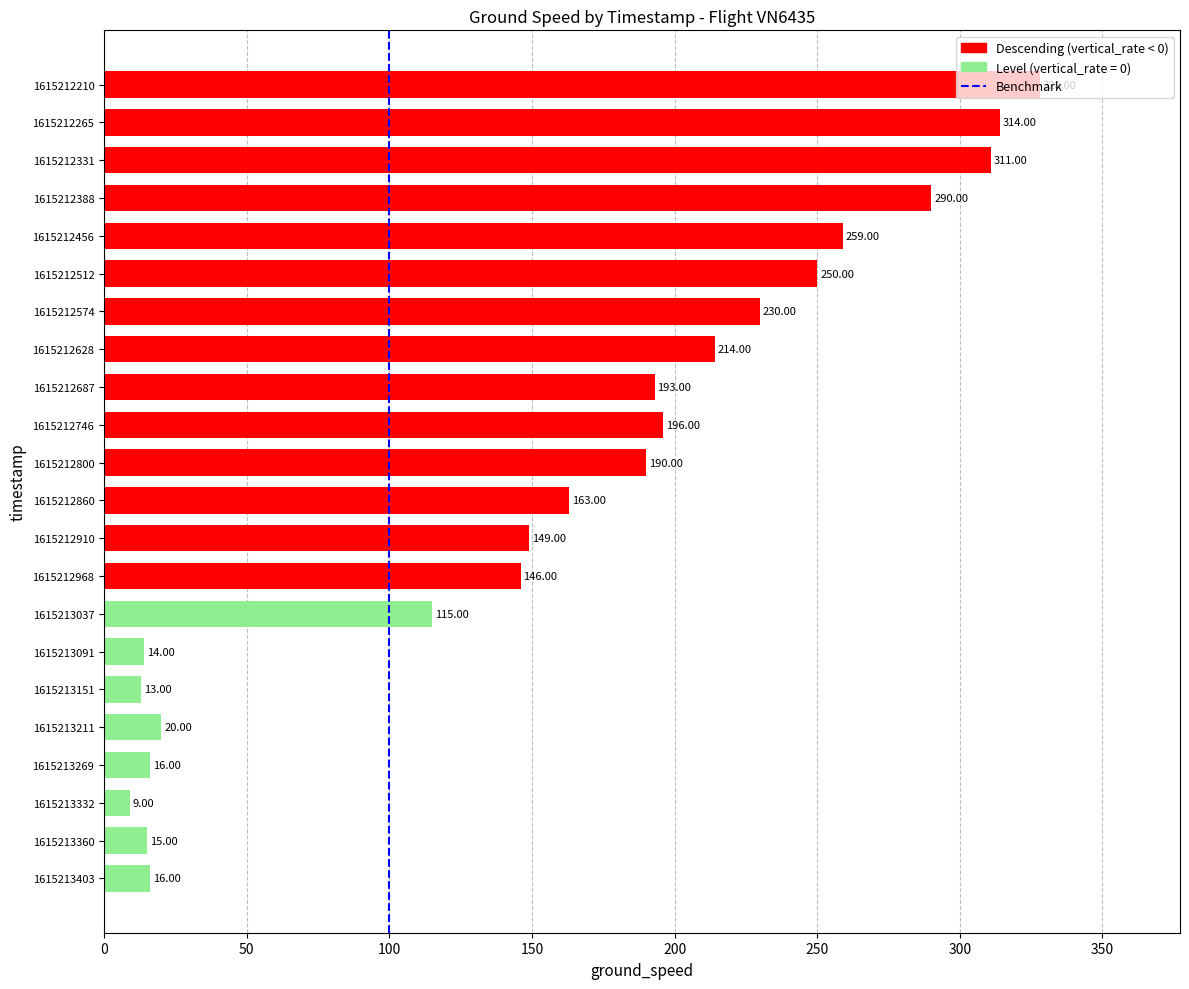

What is the sum of the values at 1615212628 and 1615212968?

360